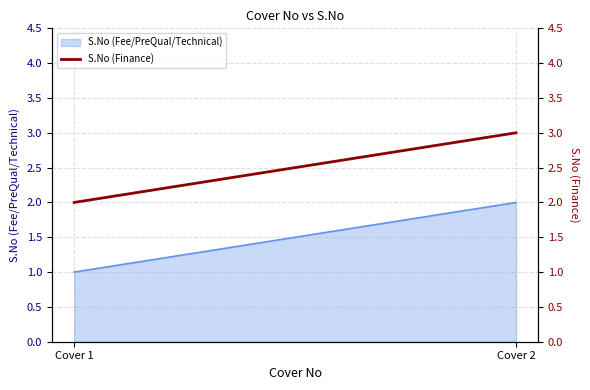

Between Cover 2 and Cover 1, which is larger?

Cover 2